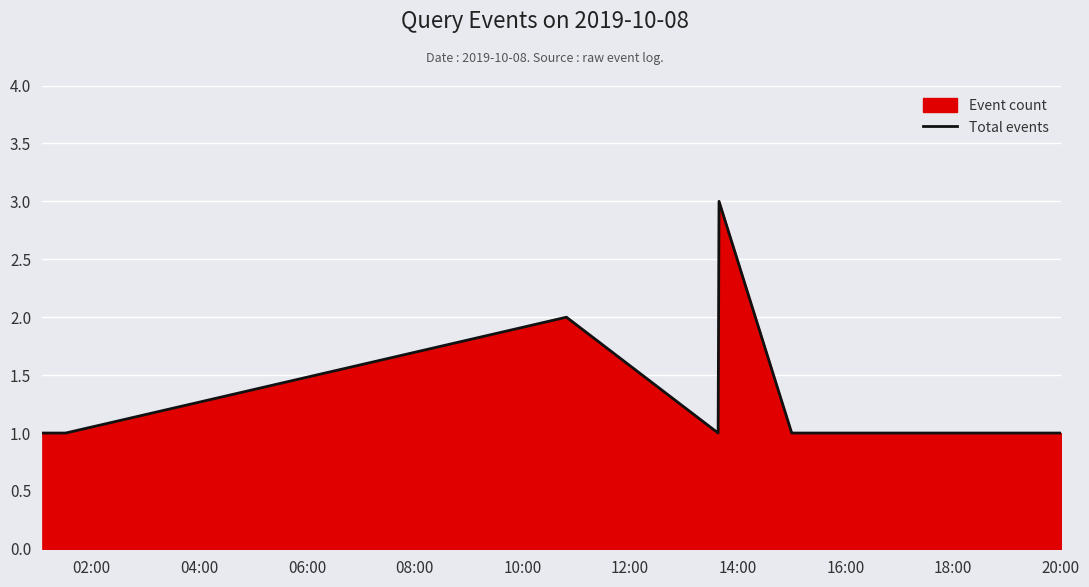

What is the maximum value shown in the chart?

3